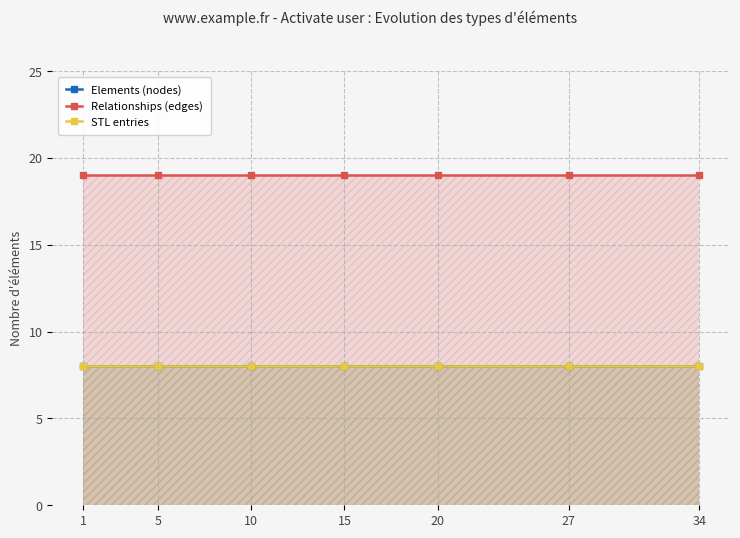

Which has a higher value, 10 or 5?

10